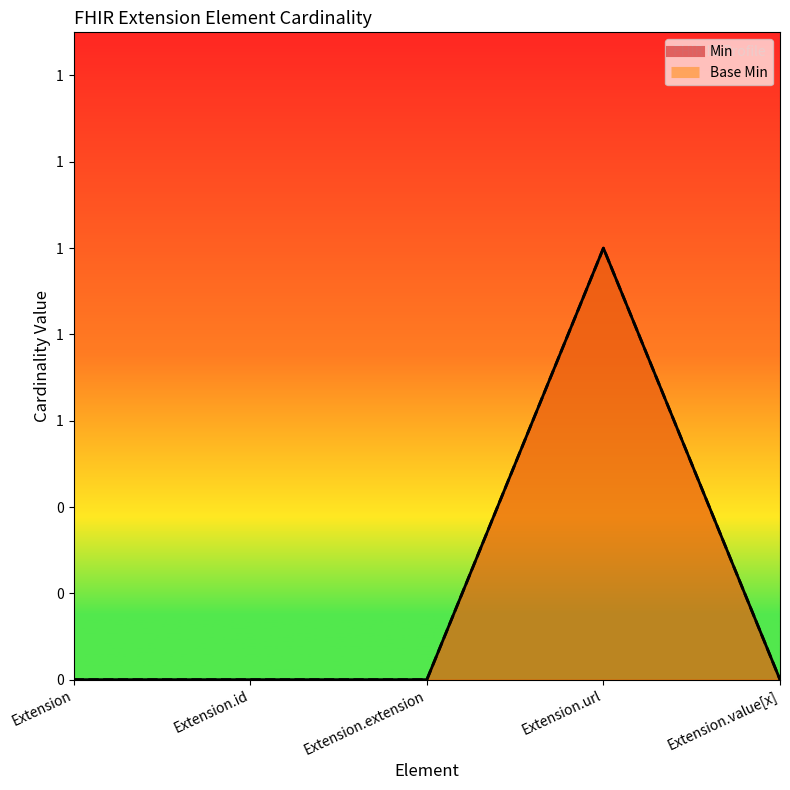

Reading right to left, what are all the values shown in this chart?

Min: Extension.value[x]=0	Extension.url=1	Extension.extension=0	Extension.id=0	Extension=0
Base Min: Extension.value[x]=0	Extension.url=1	Extension.extension=0	Extension.id=0	Extension=0